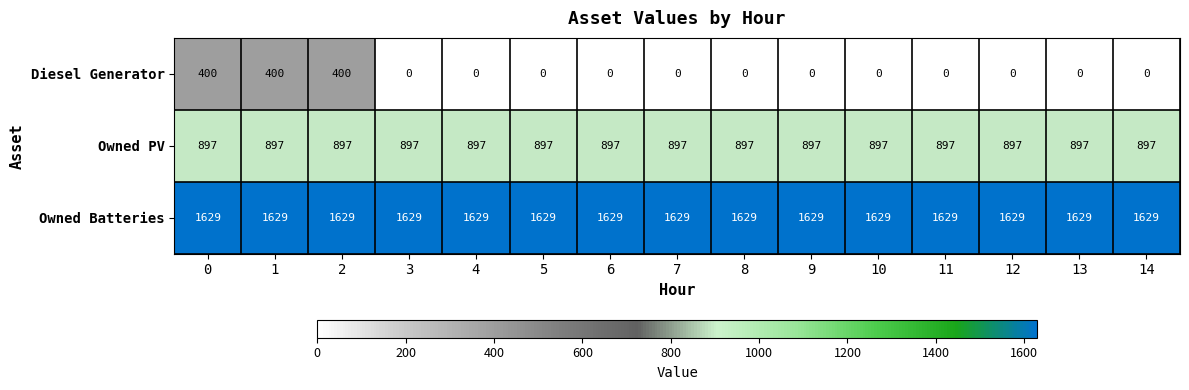

Which series has the largest range (max minus min)?

Diesel Generator